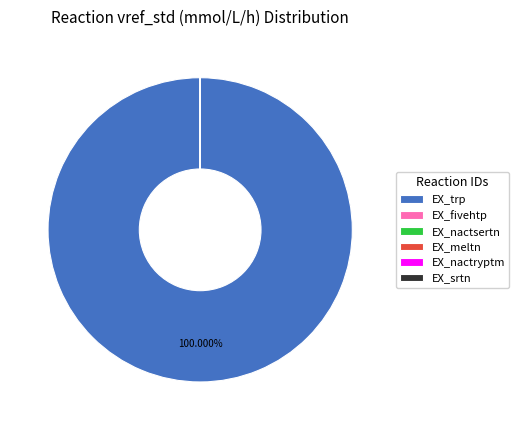

To the nearest percent, what is the difference between the largest and smallest slice percentages?

100%